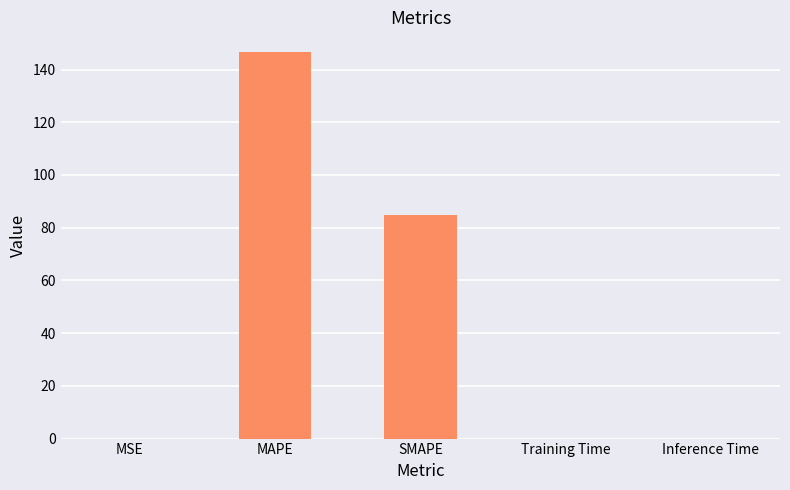

What is the change in value from SMAPE to Inference Time?

-84.6